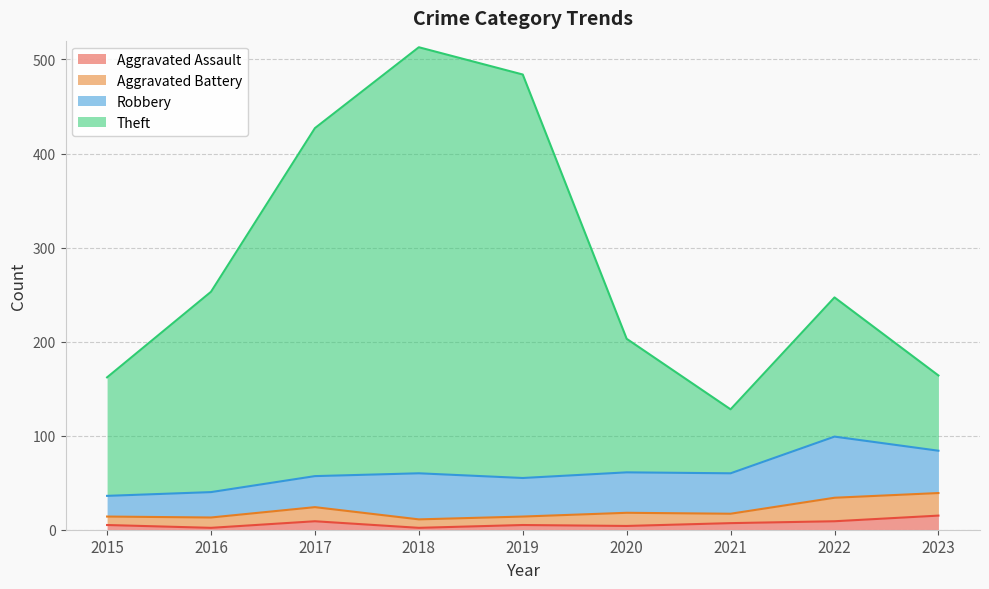

The value of Theft at 2019 is 172. True or false?

False